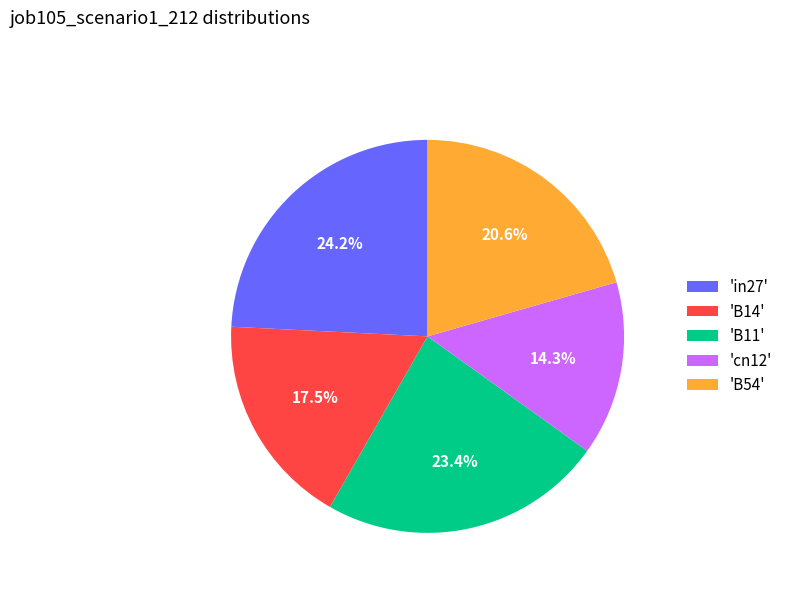

What is the smallest slice in the pie chart?

'cn12'